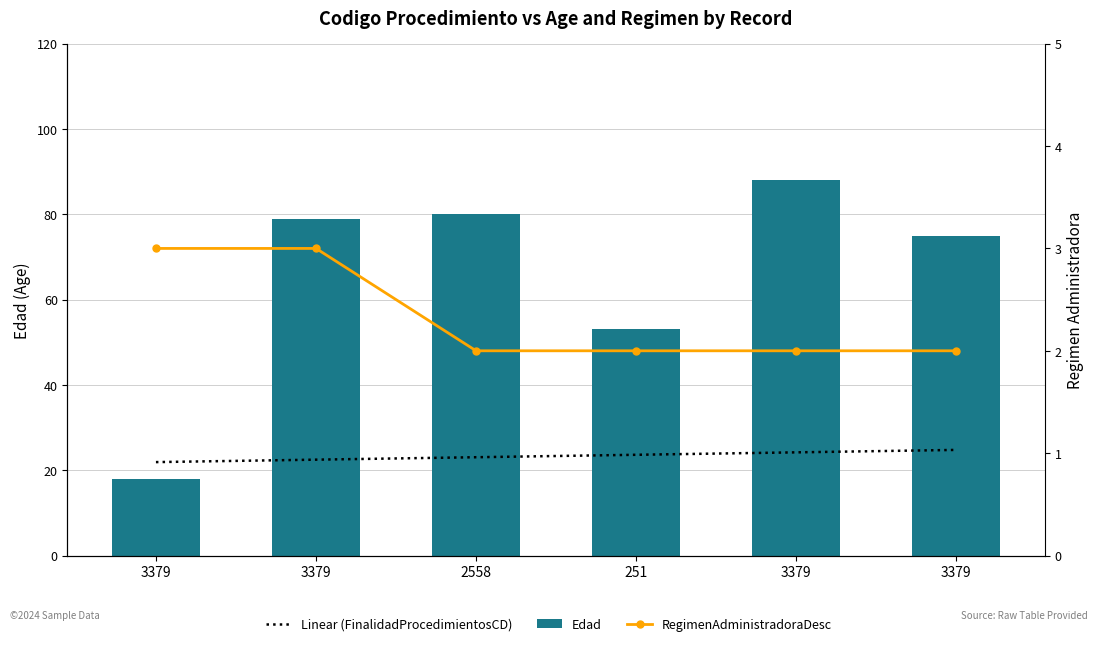

What is the lowest value of the Linear (FinalidadProcedimientosCD) series?

21.9